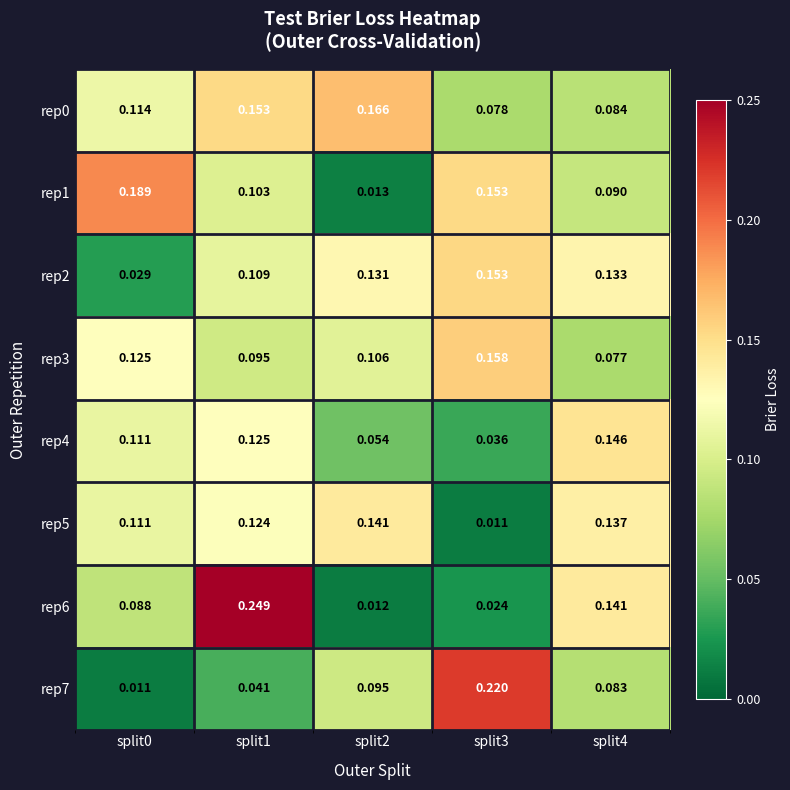

Is the value of rep1 at split3 greater than the value of rep6 at split1?

No